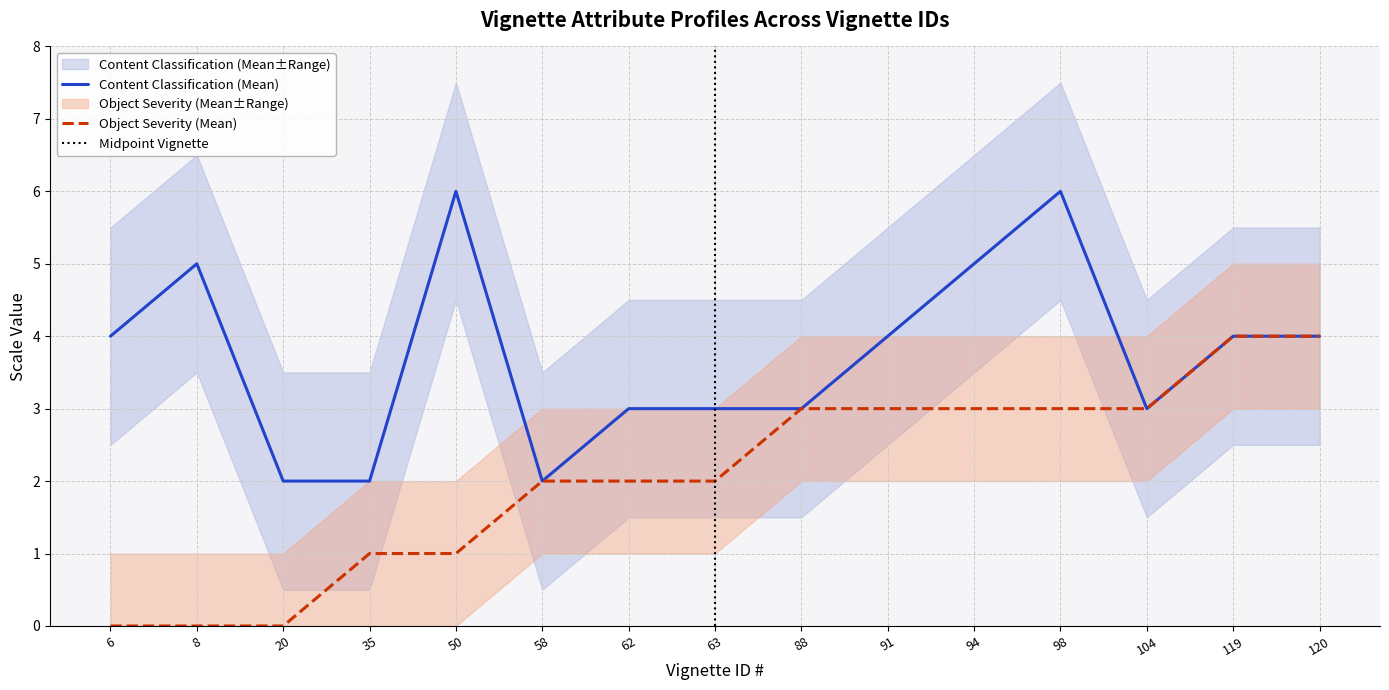

True or false: Content Classification (1-7) has a value of 6 at 98.

True